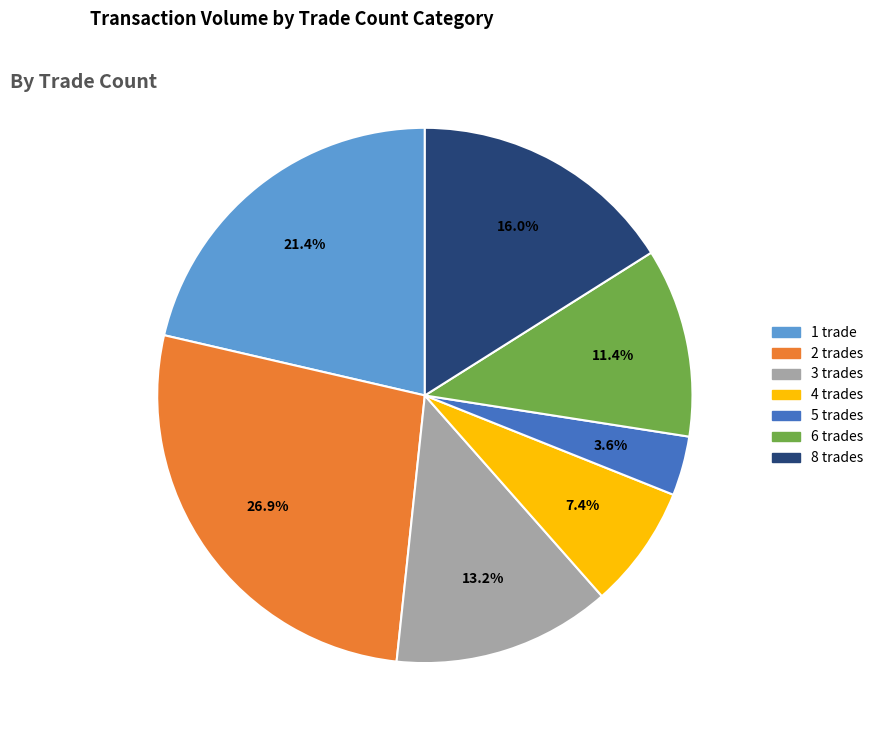

Does any single category account for the majority?

No